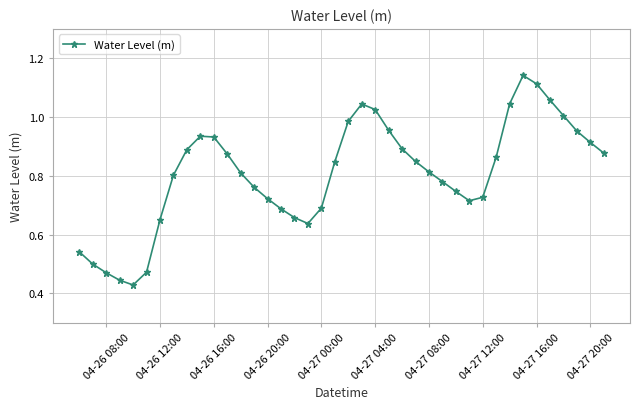

How many points are lower than both their immediate neighbors (excluding endpoints)?

3